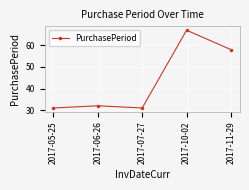

Which category has the highest value across all series?

2017-10-02